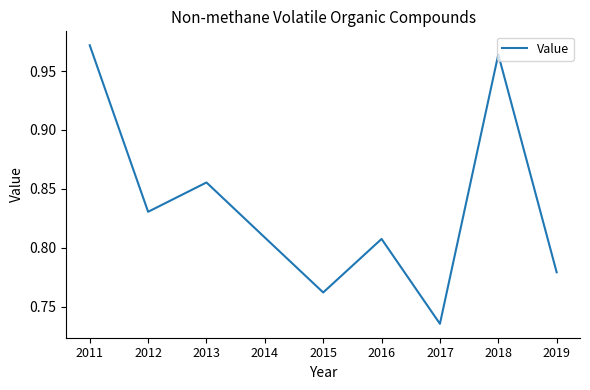

Between 2011 and 2013, which is larger?

2011